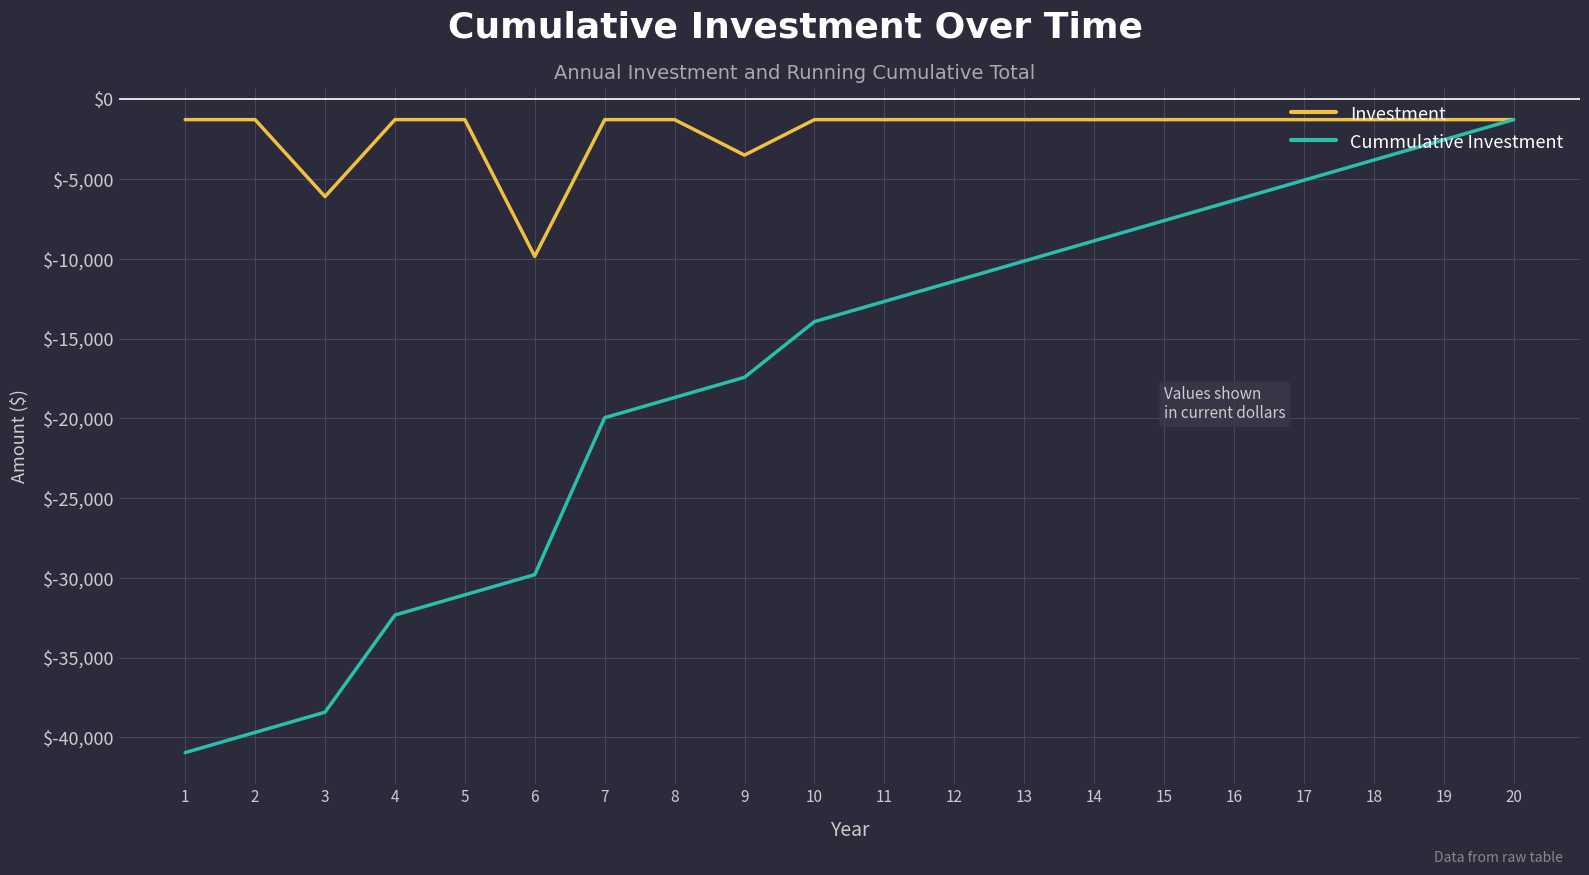

Which series has the largest total across all categories?

Investment